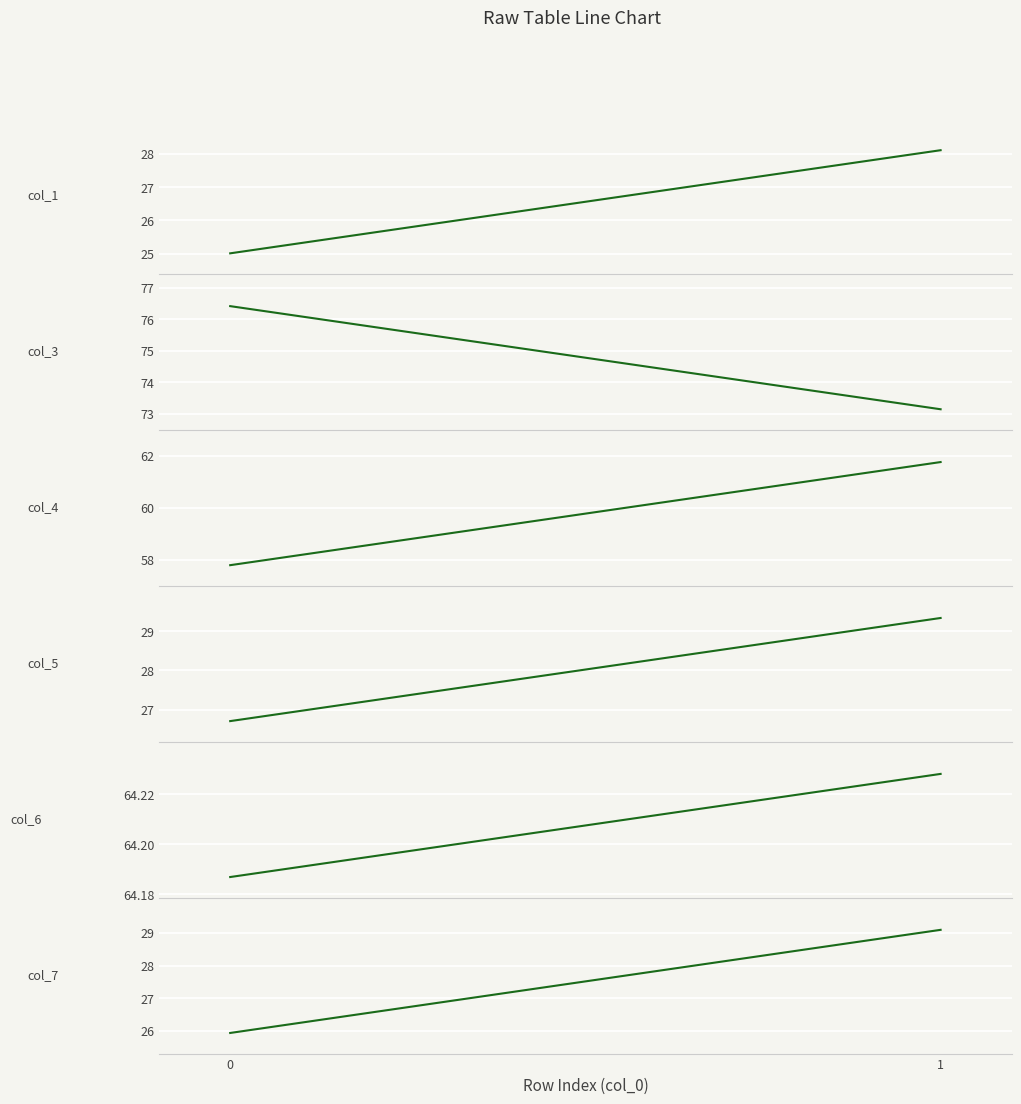

List the labels in order of col_5 value, largest first.

1, 0